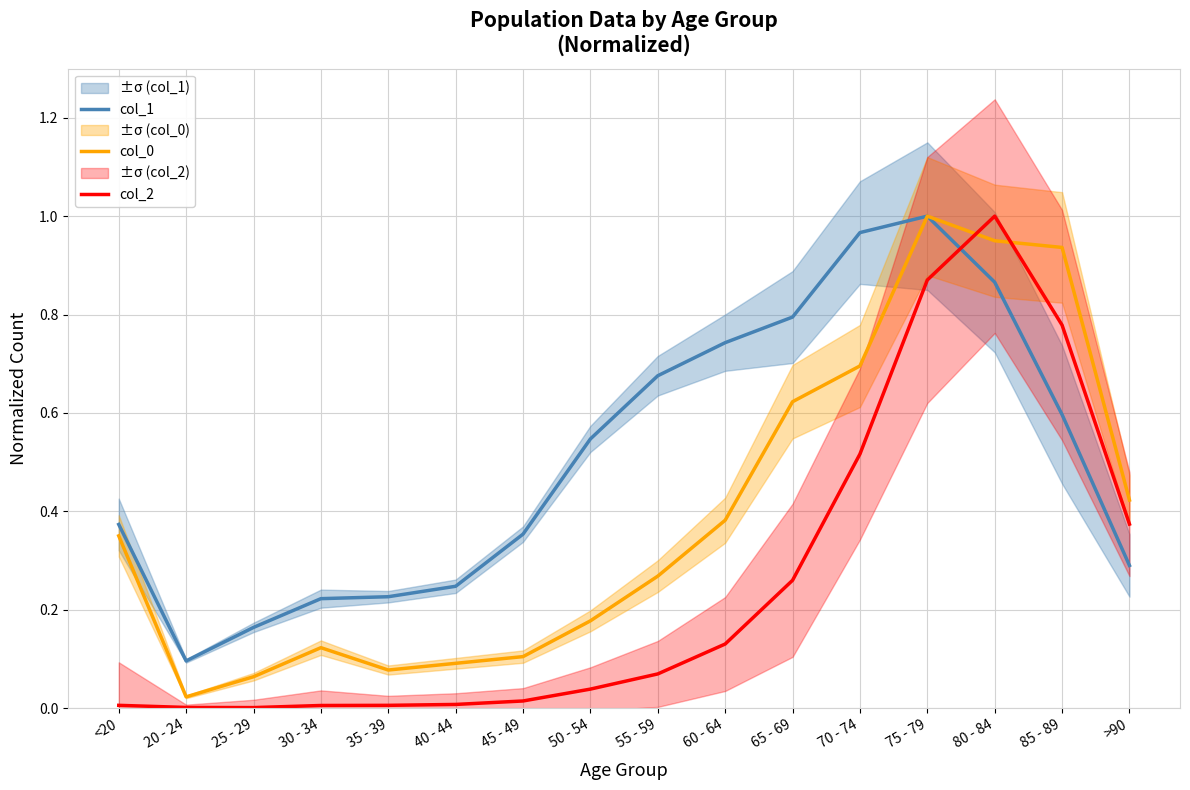

Between 70 - 74 and 50 - 54, which is larger?

70 - 74